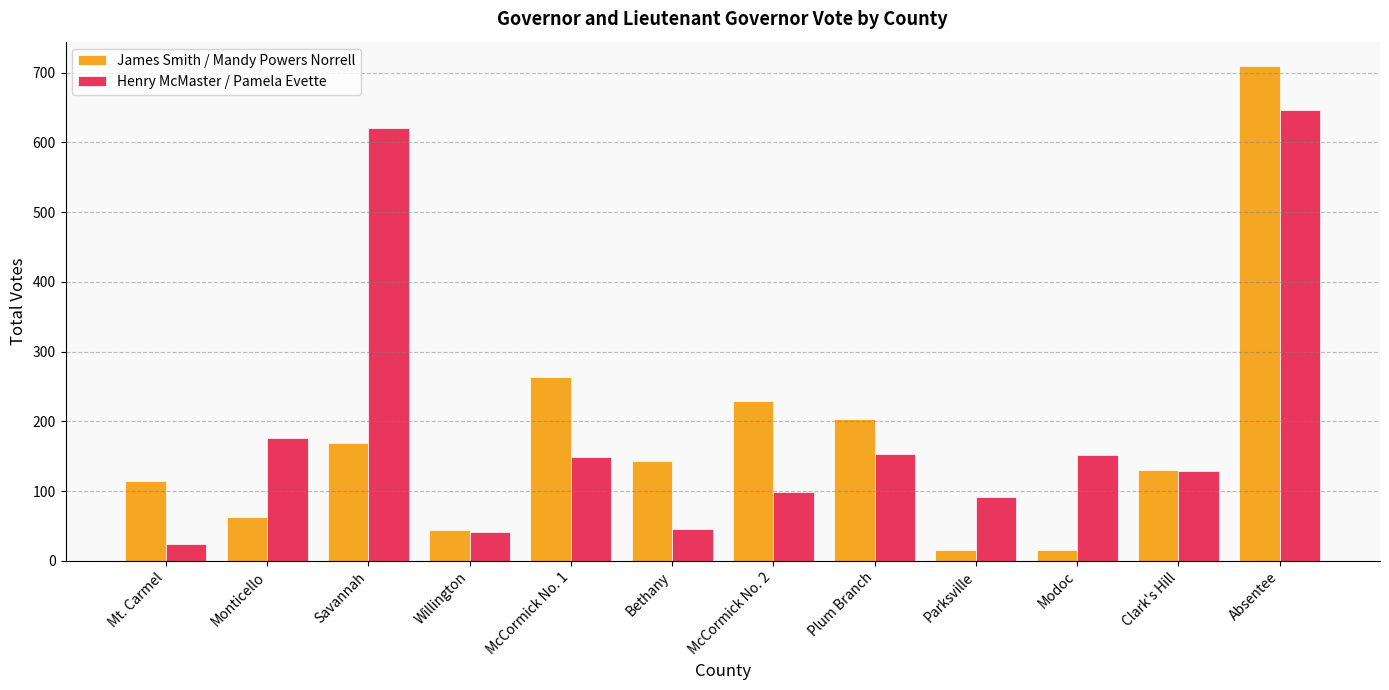

Rank the series at McCormick No. 2 from highest to lowest value.

James Smith / Mandy Powers Norrell, Henry McMaster / Pamela Evette